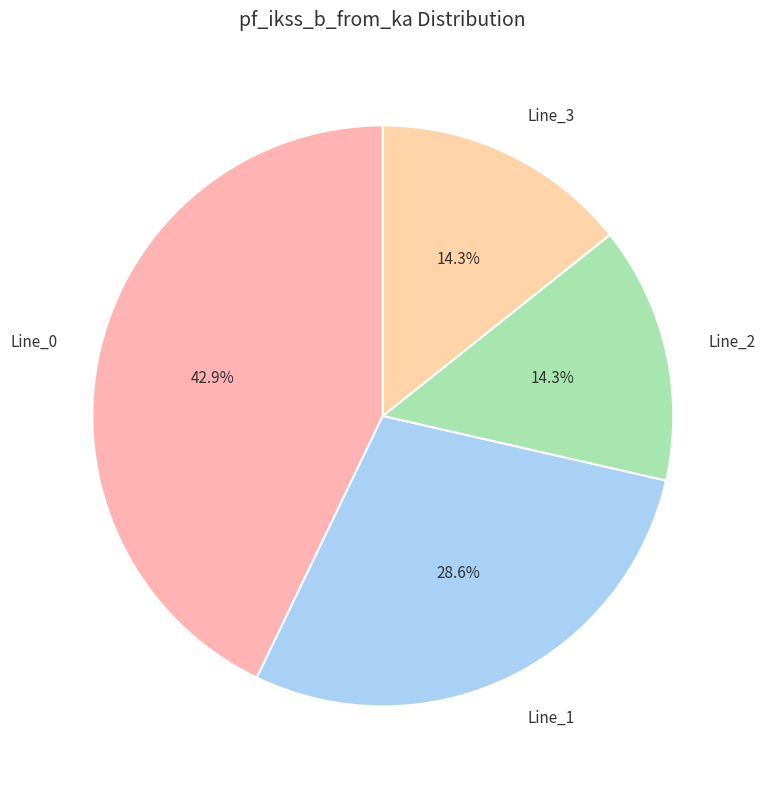

What is the total percentage of Line_0 and Line_2?

57.1%